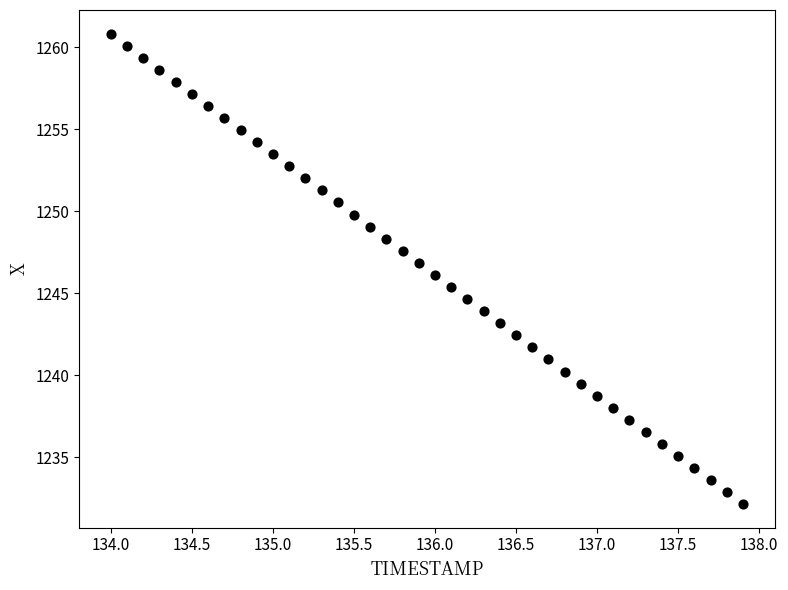

What is the range of Y values (max minus min)?

28.7